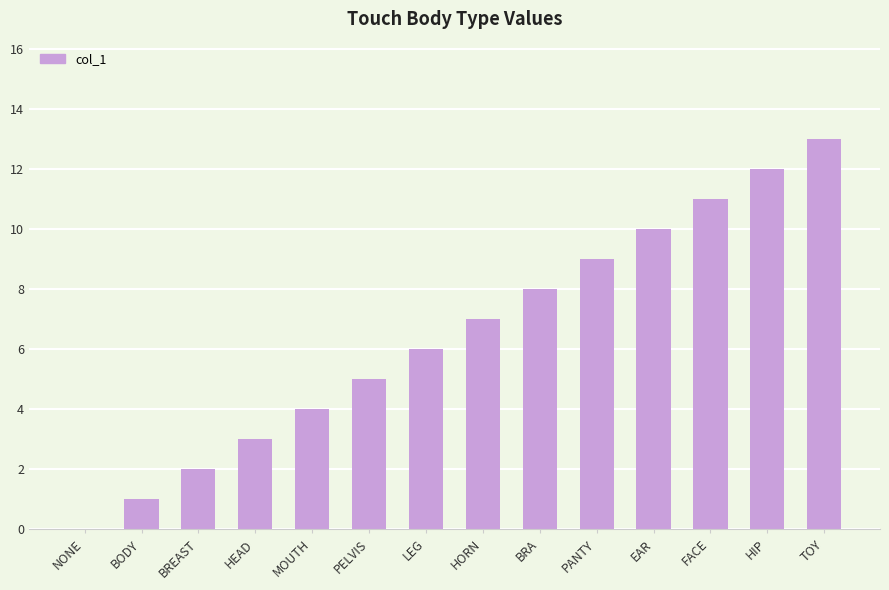

Does the chart contain stacked bars?

No